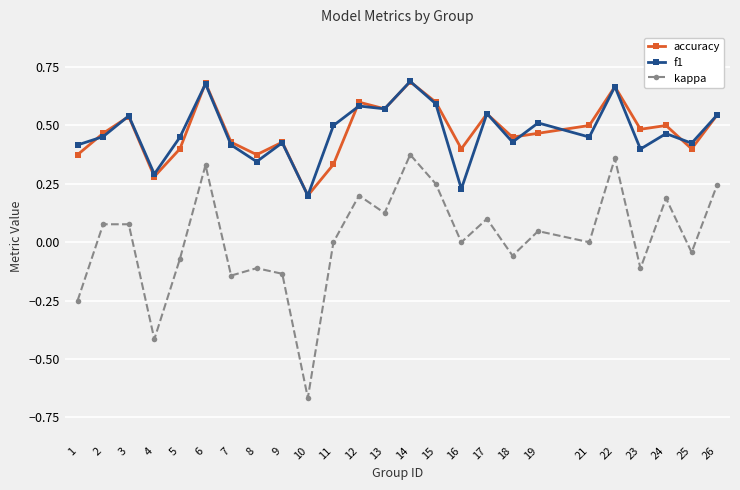

The value of f1 at 5 is 0.8. True or false?

False